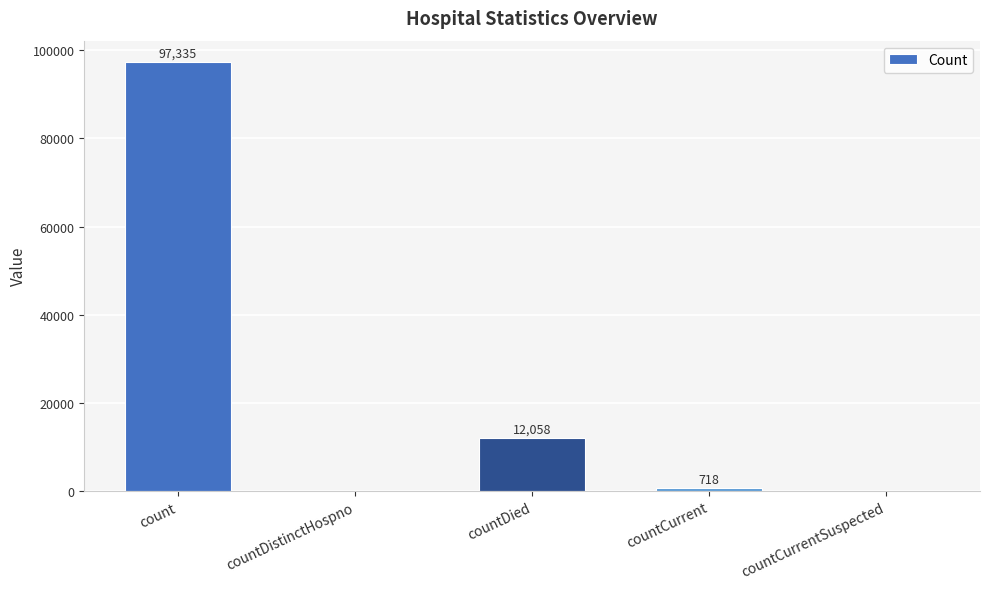

The value at countCurrentSuspected is -45536. True or false?

False